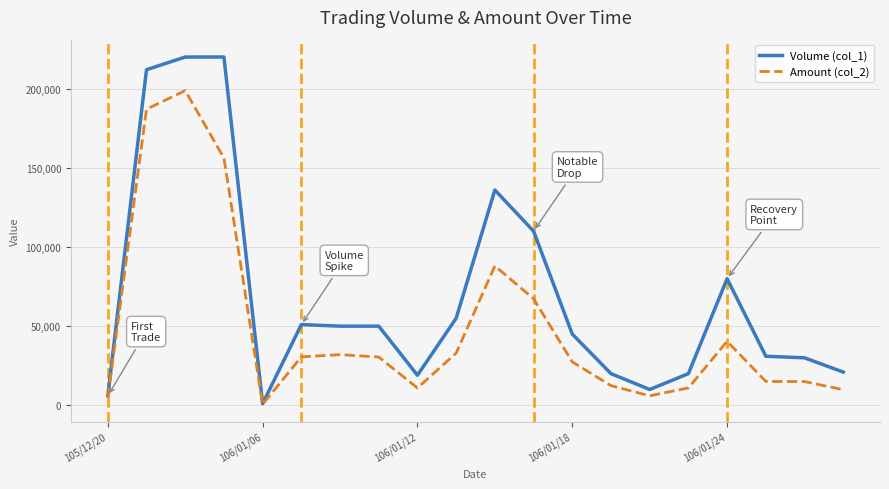

Which series has the widest spread of values?

Volume (col_1)